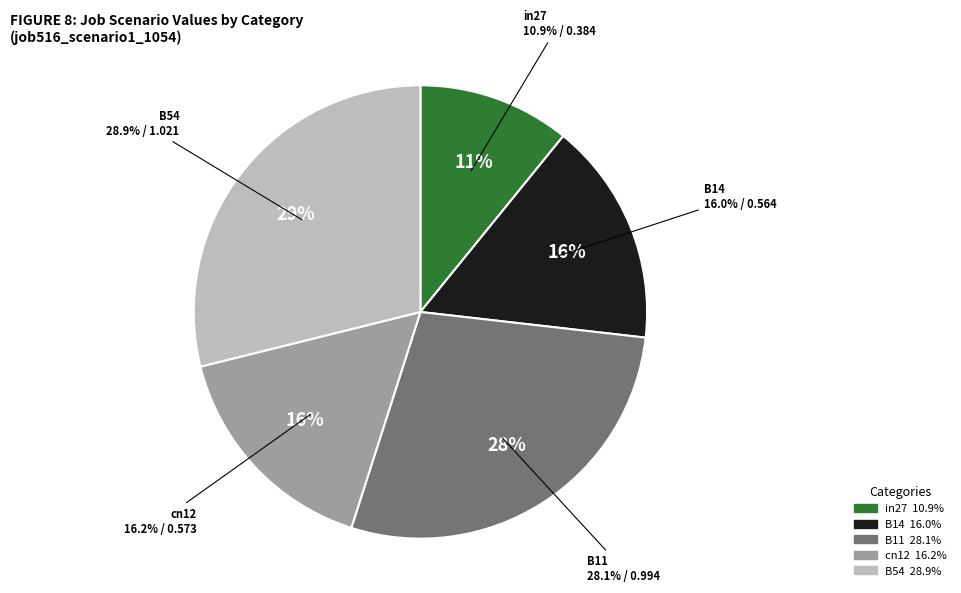

What is the total percentage of in27 and B11?

39.0%